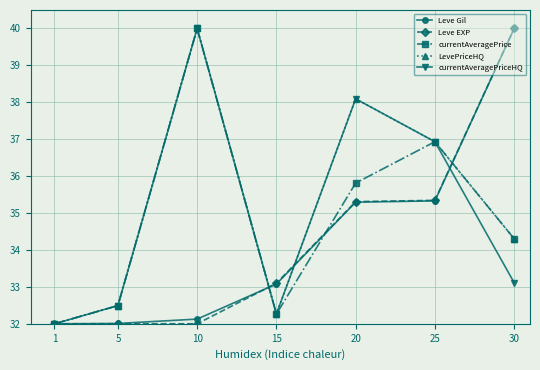

What is the sum of the LevePriceHQ values at 25 and 5?

69.4